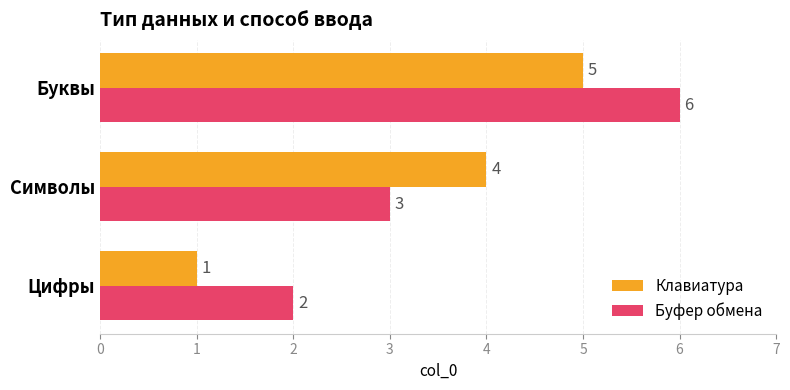

At how many categories does at least one series exceed 3?

2